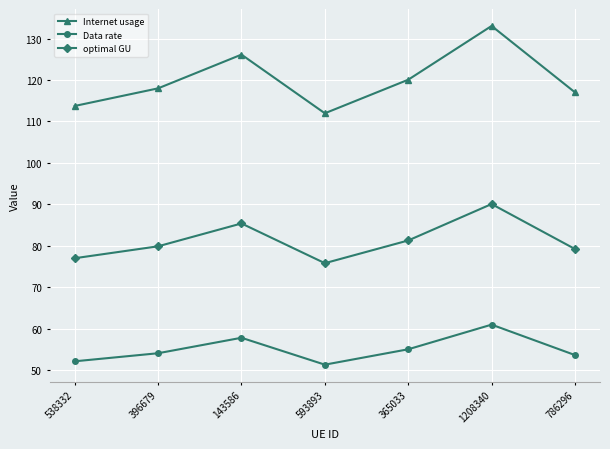

How many categories are shown in the chart?

7